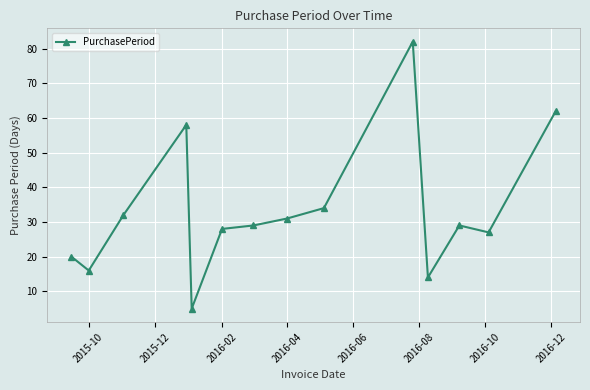

What is the maximum value shown in the chart?

82